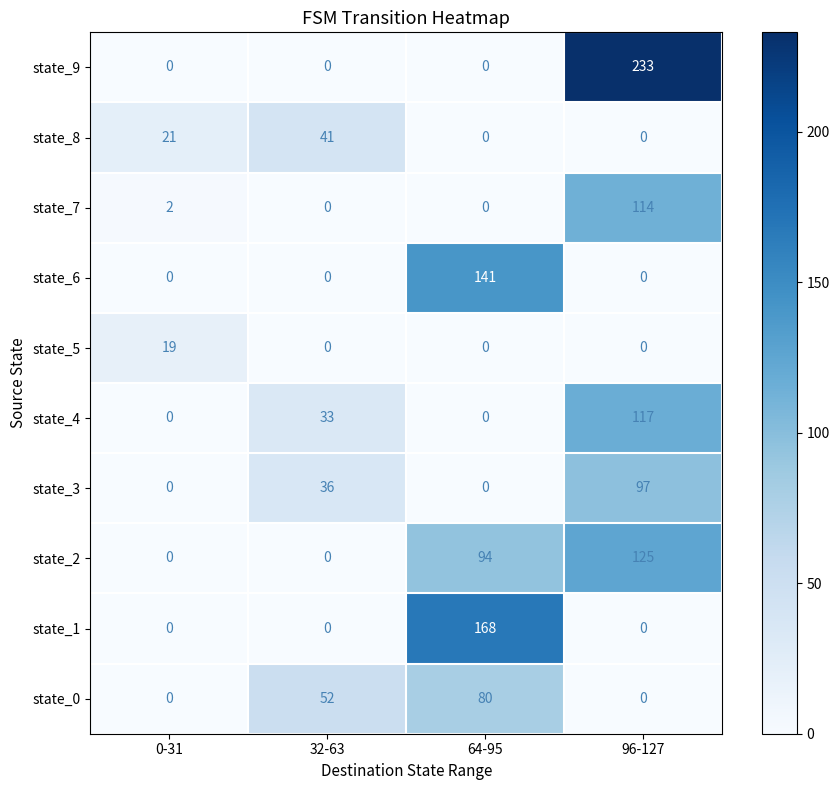

What is the difference between the maximum and minimum values in the state_3 series?

97